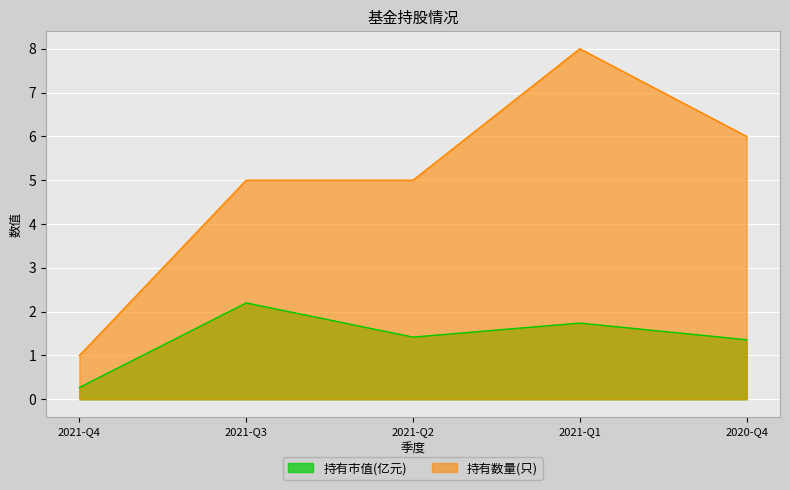

Which label corresponds to the largest value in the chart?

2021-Q1